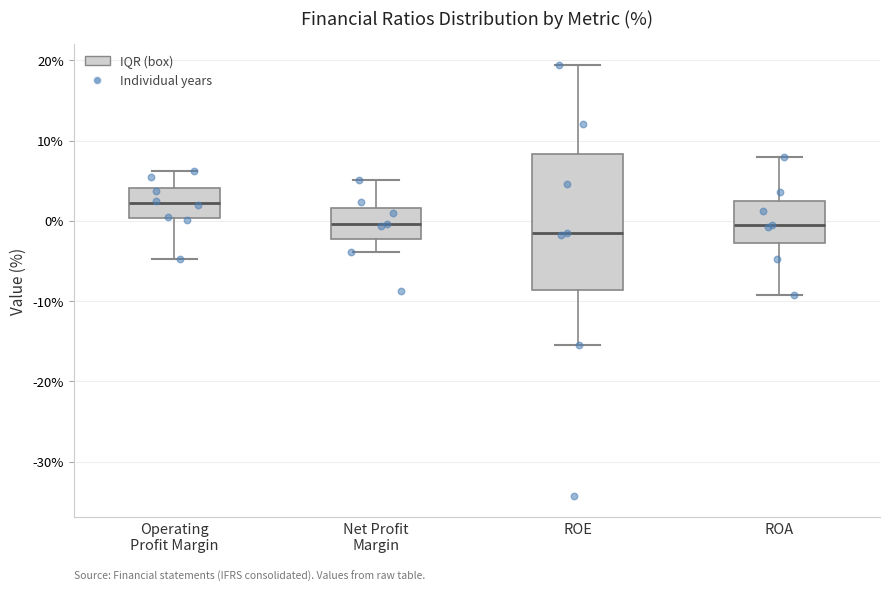

Reading left to right, transcribe this box plot: for each box, give where its median line is, the range the box spans, and where its two whiskers end, as read against the y-axis. The values are not printed on the chart, so give them approximately, as read against the axis.

Operating Profit Margin: median 2, box 0 to 4, whiskers -5 to 6
Net Profit Margin: median 0, box -2 to 2, whiskers -4 to 5
ROE: median -2, box -9 to 8, whiskers -15 to 19
ROA: median -1, box -3 to 2, whiskers -9 to 8